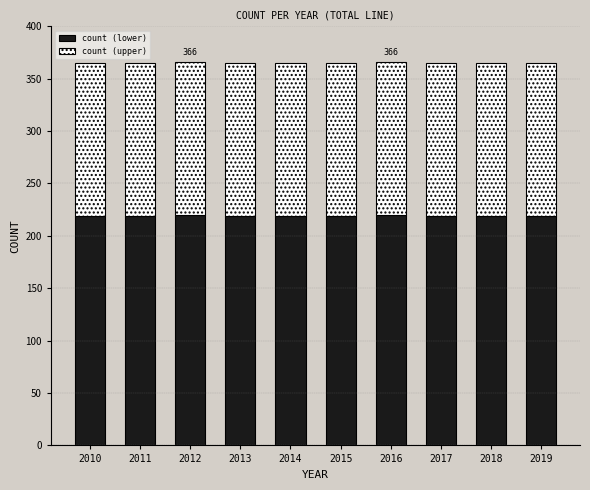

What is the average value of the count (lower) series?

219.1